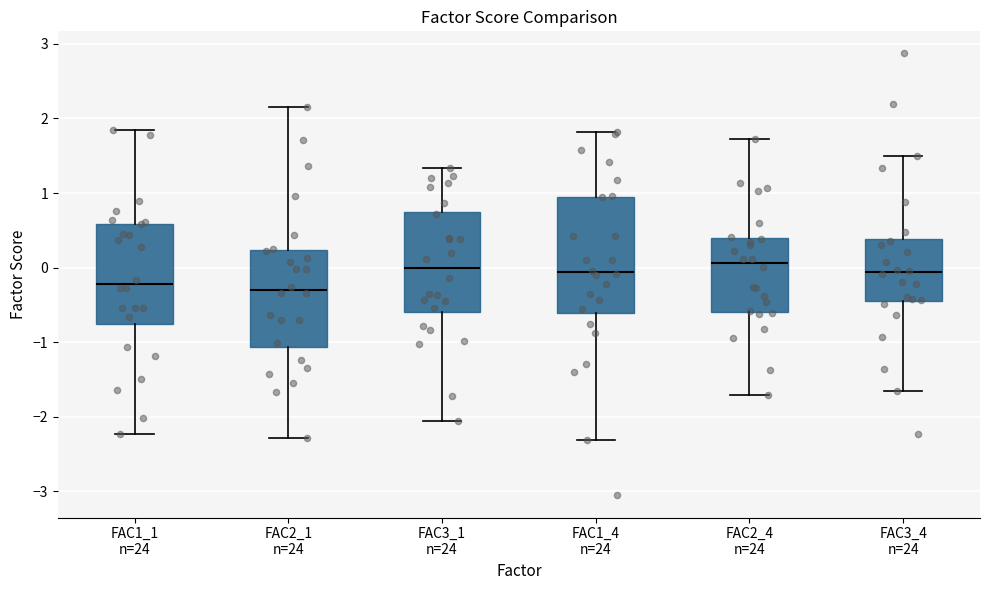

Comparing the boxes themselves (not the whiskers), which one is the tallest?

FAC1_4 n=24